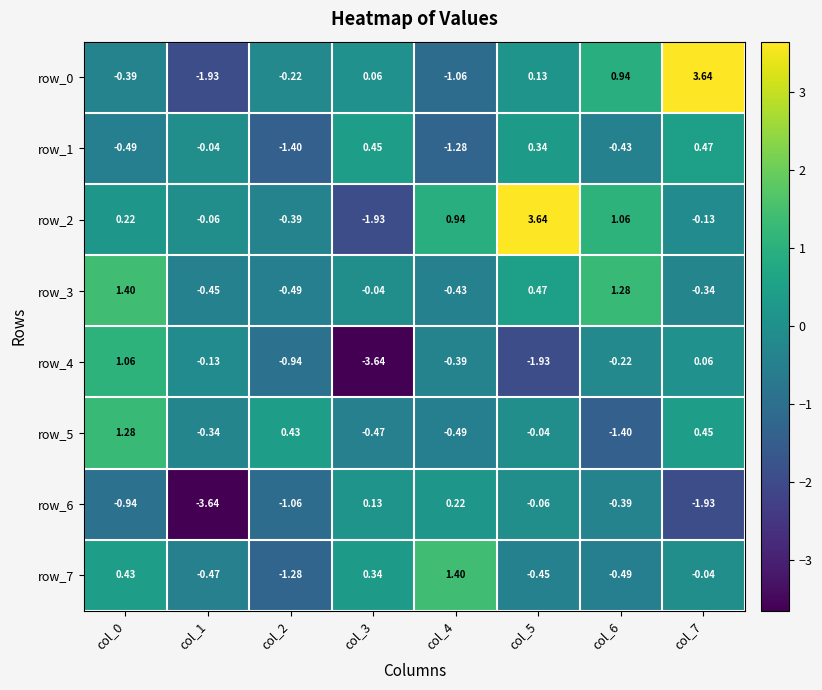

Is the value of row_5 at col_4 greater than the value of row_0 at col_5?

No